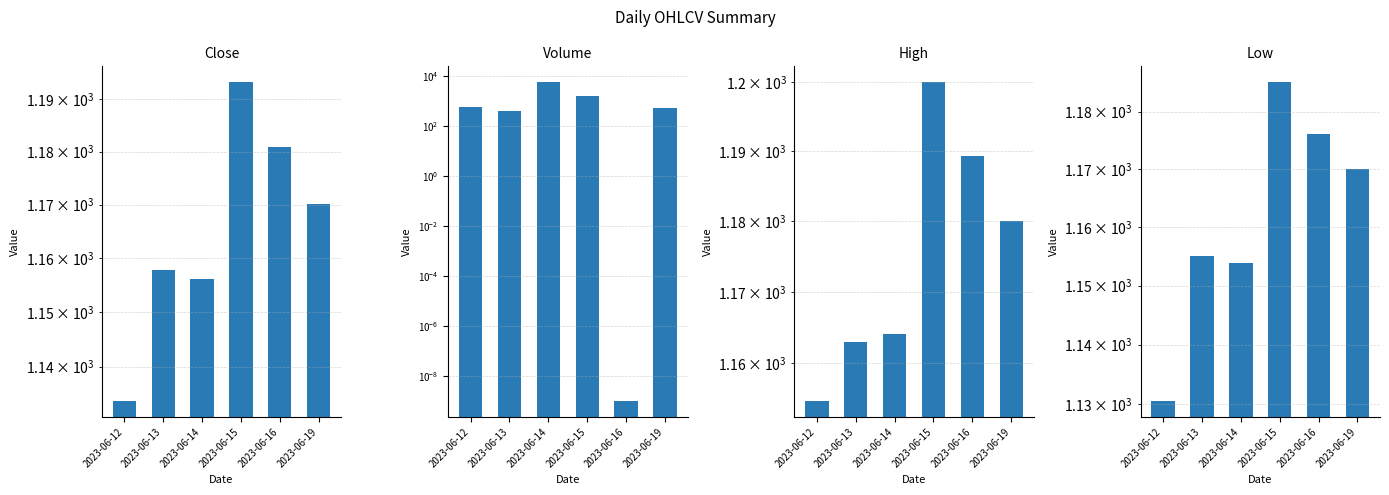

How many data points does each series have?

6